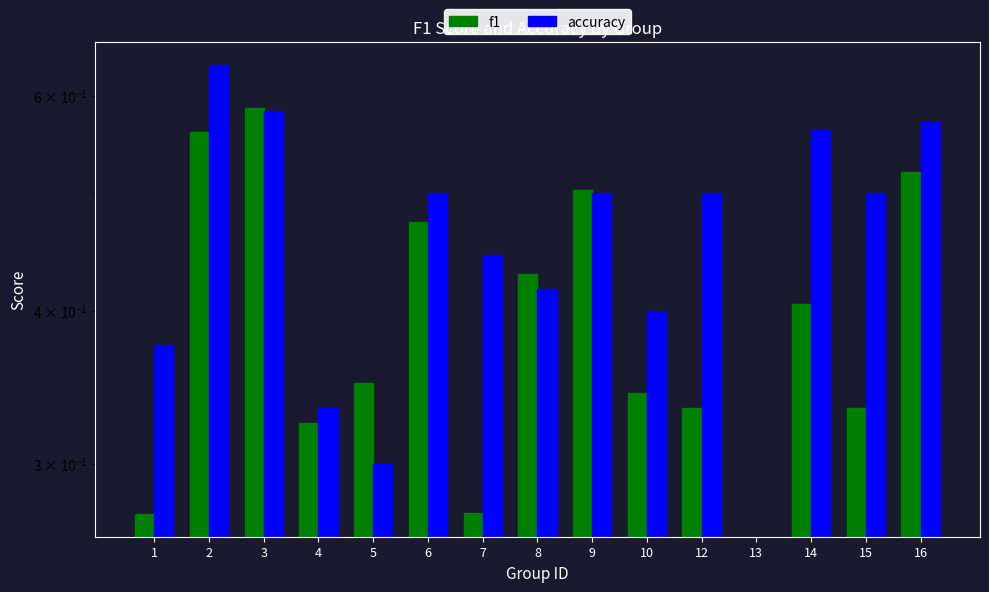

Which category has the highest value across all series?

2